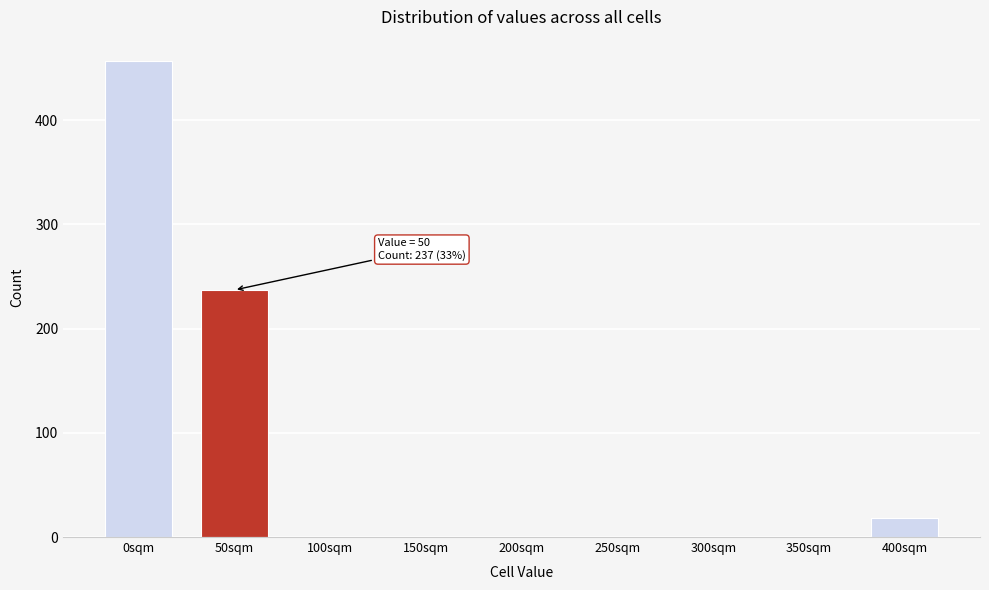

Reading left to right, what are all the values shown in this chart?

0sqm=457	50sqm=237	100sqm=0	150sqm=0	200sqm=0	250sqm=0	300sqm=0	350sqm=0	400sqm=18